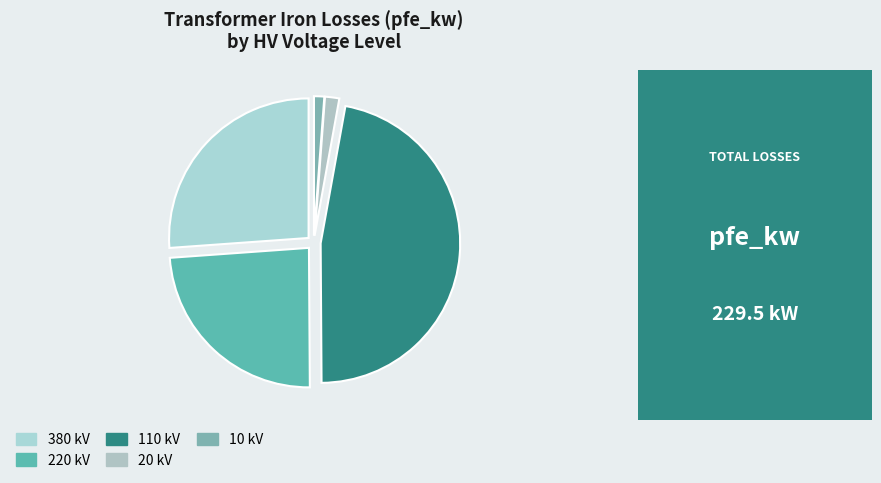

How many slices are in this pie chart?

5